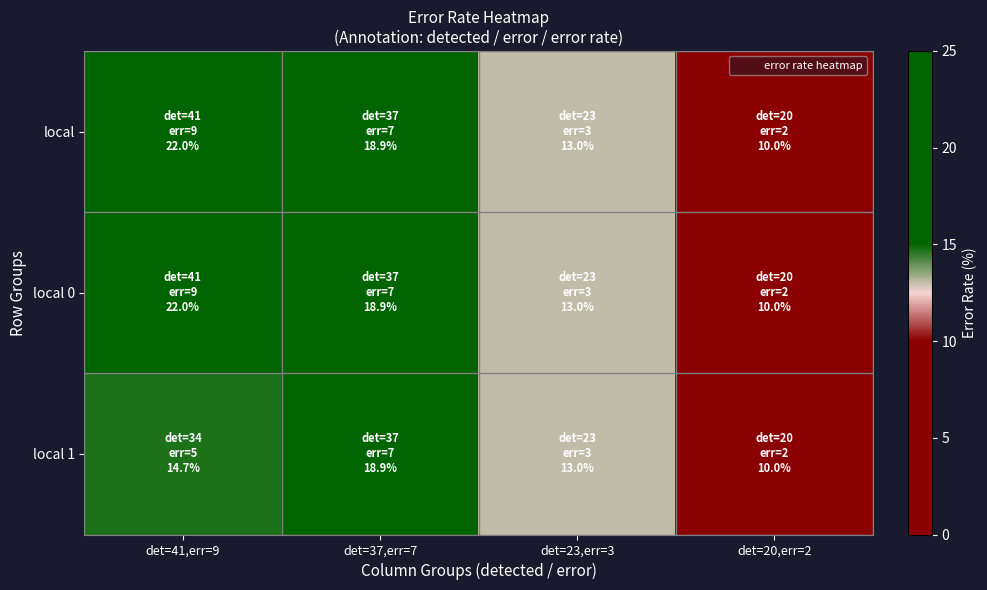

Which series has the largest total across all categories?

local